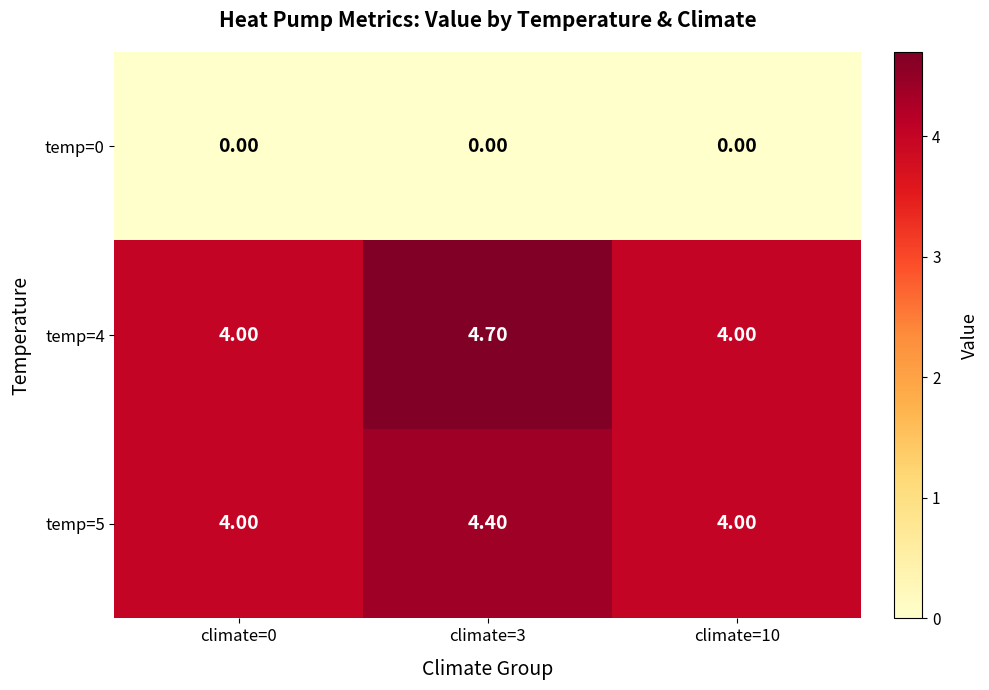

Which series has the largest range (max minus min)?

temp=4